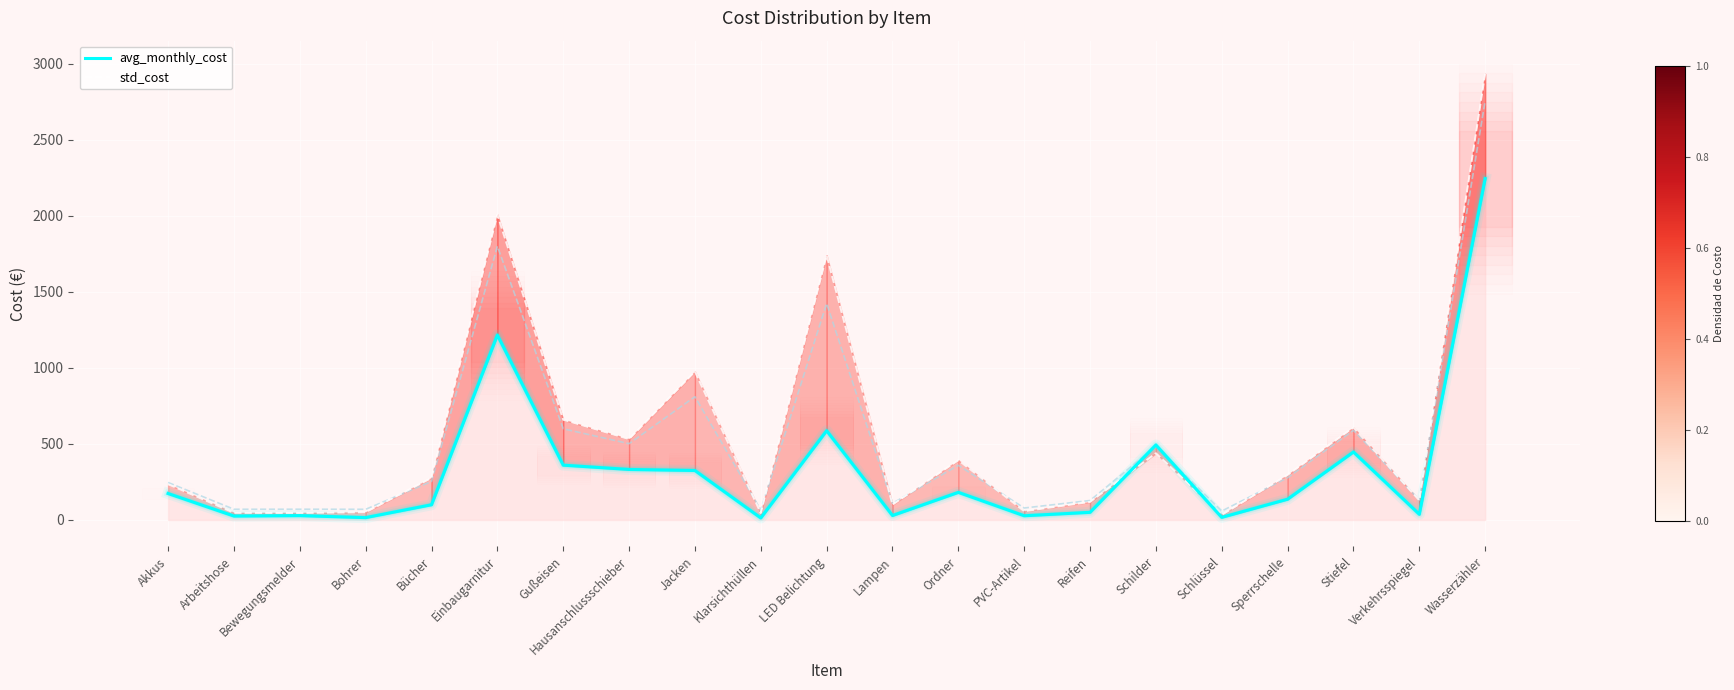

In std_cost, how many points are lower than both neighbors (excluding endpoints)?

7